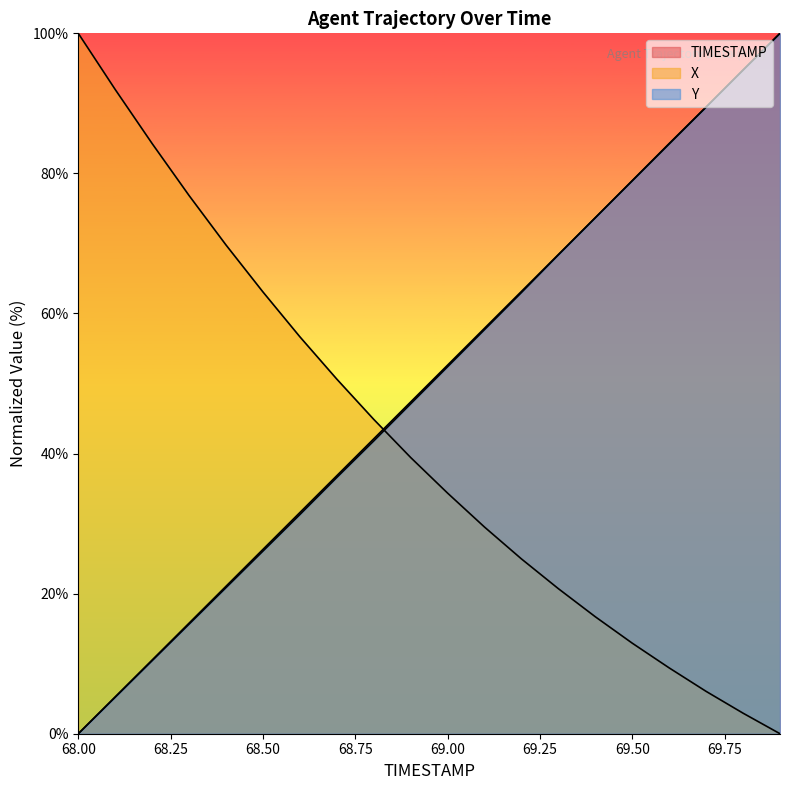

What are all the series names shown in the legend?

TIMESTAMP, X, Y